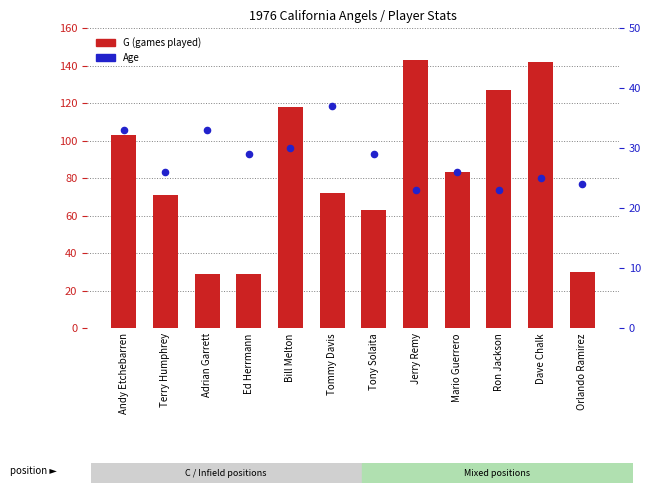

Which series has the widest spread of Y values?

G (games)